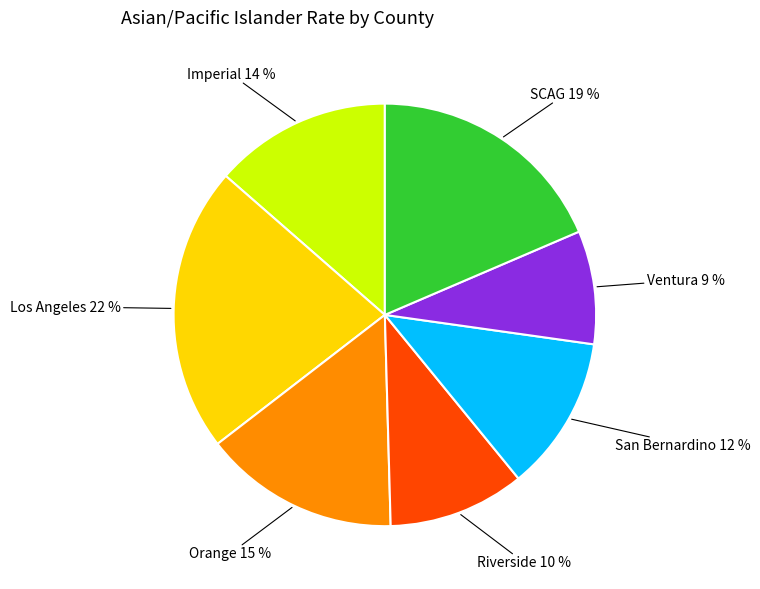

Does any single category account for the majority?

No